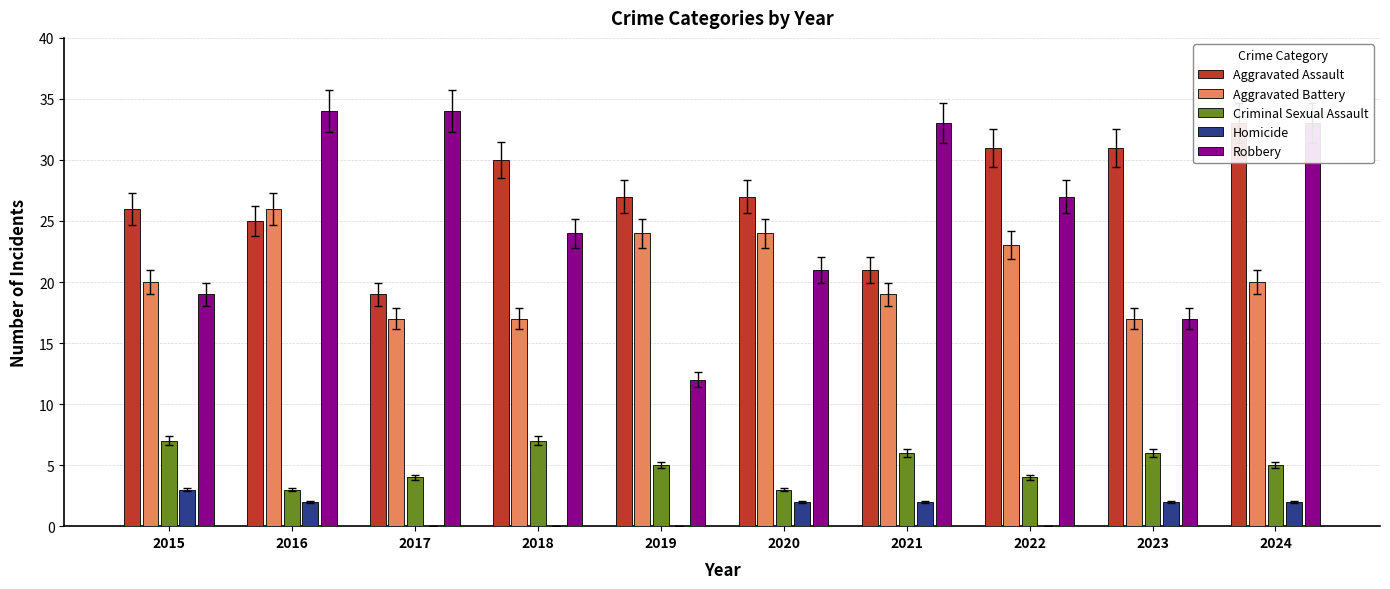

What is the difference between the maximum and second lowest values in the Aggravated Assault series?

12